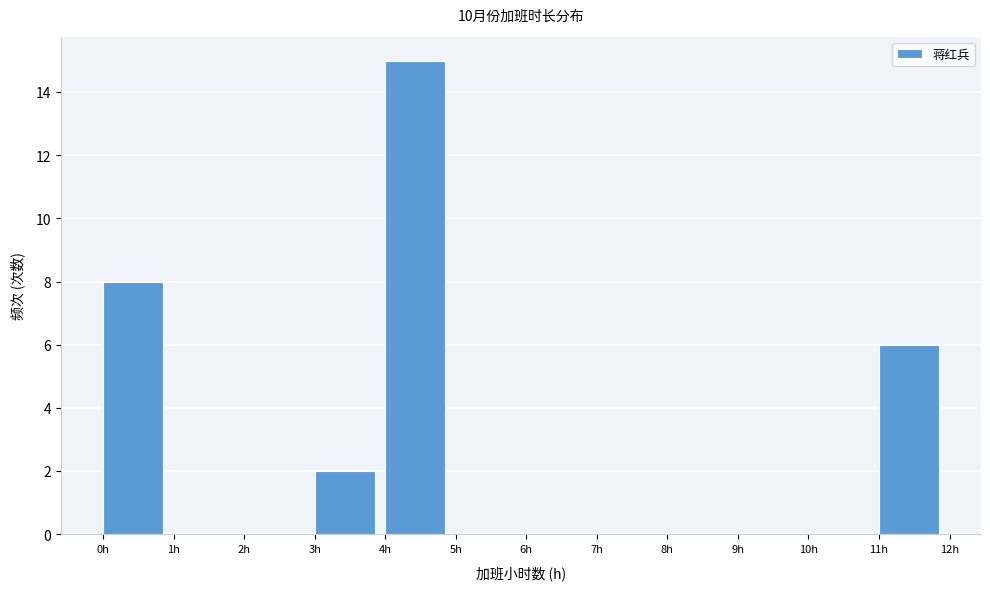

Reading left to right, transcribe this chart: for each bar, give the range it covers on the x-axis and its height. The values are not printed on the chart, so give them approximately, as read against the axis.

0 to 1: 8
1 to 2: 0
2 to 3: 0
3 to 4: 2
4 to 5: 15
5 to 6: 0
6 to 7: 0
7 to 8: 0
8 to 9: 0
9 to 10: 0
10 to 11: 0
11 to 12: 6